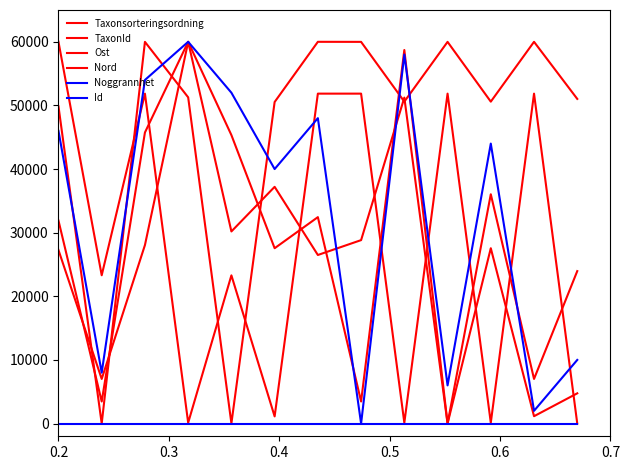

How many values in the Taxonsorteringsordning series are below 51026?

6